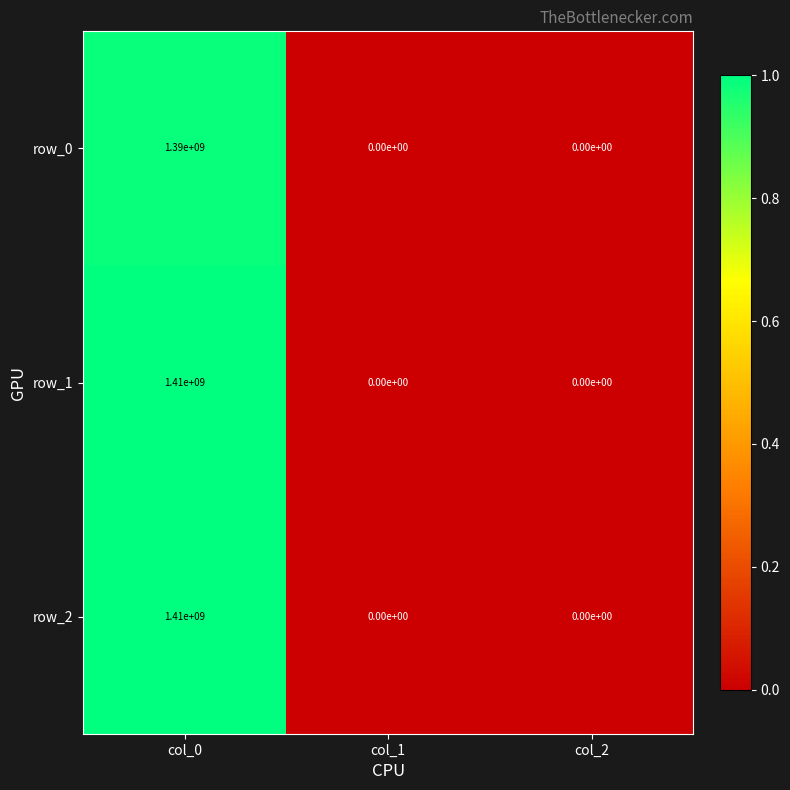

Reading right to left, what are all the values shown in this chart?

row_0: 0	0	1390000000
row_1: 0	0	1410000000
row_2: 0	0	1410000000